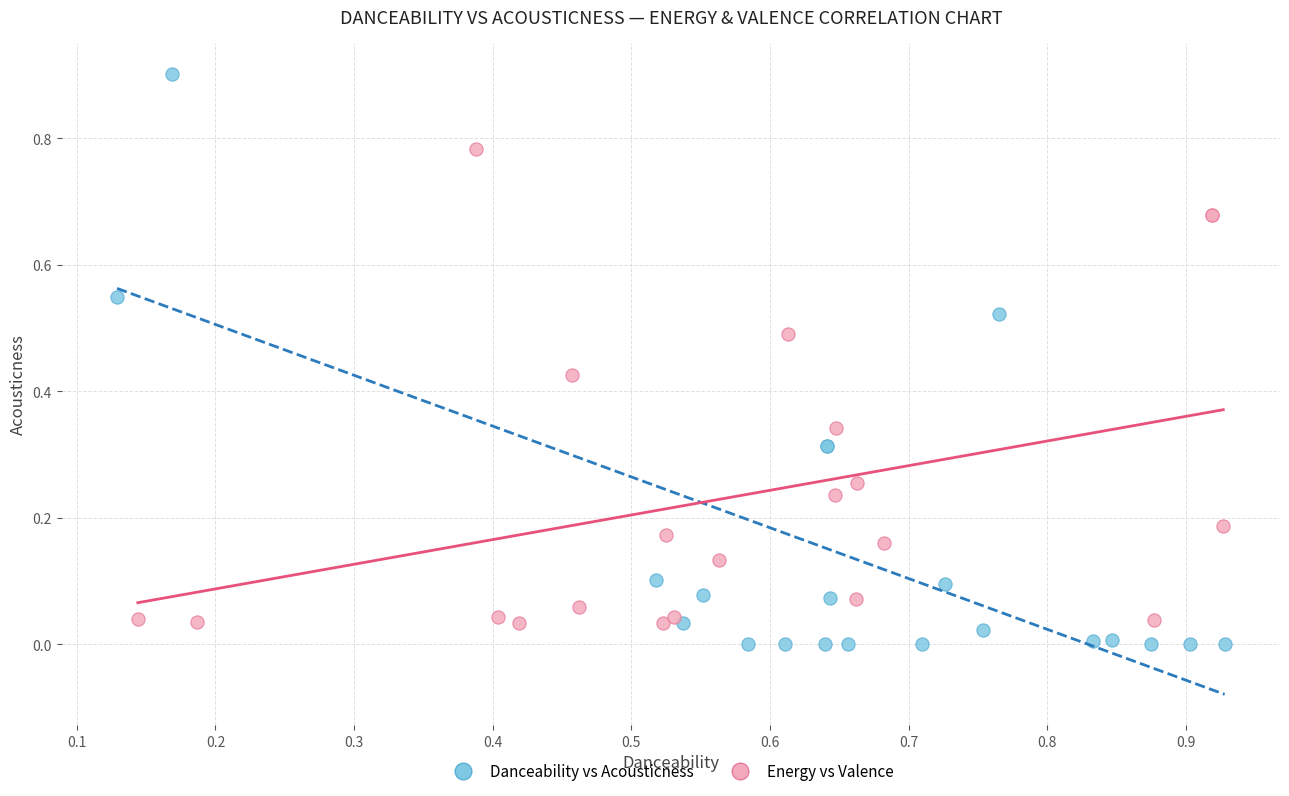

Which series has the widest spread of Y values?

Danceability vs Acousticness